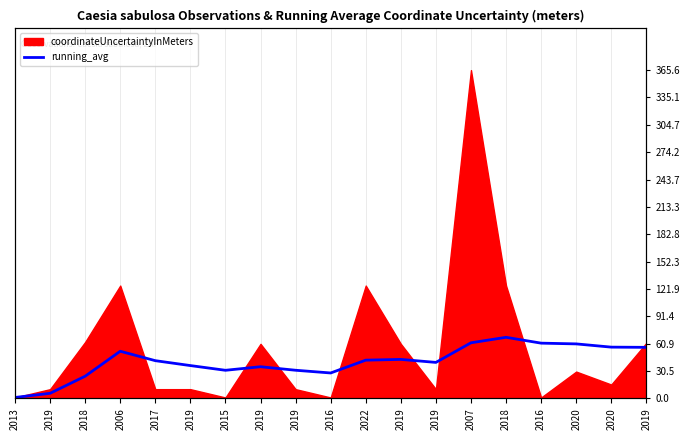

Where does the data first go above 40?

2006